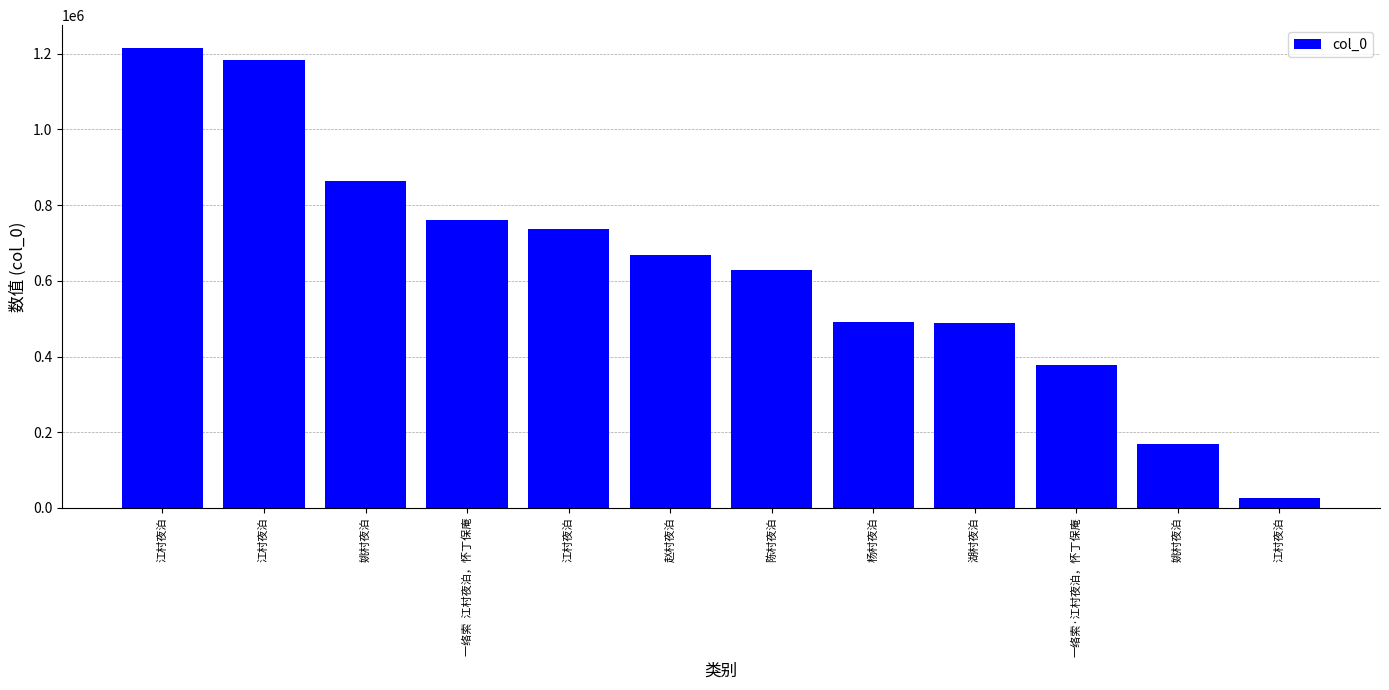

What is the change in value from 姚村夜泊 to 湖村夜泊?

-374742